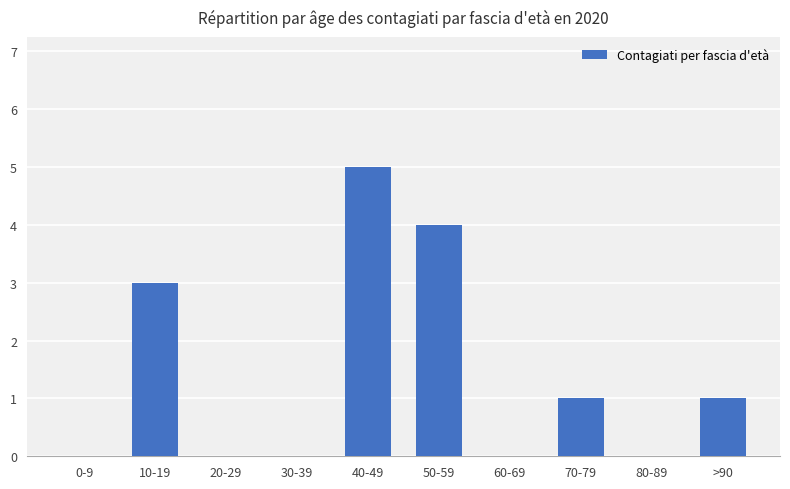

The chart shows a value of 8 at 40-49. True or false?

False